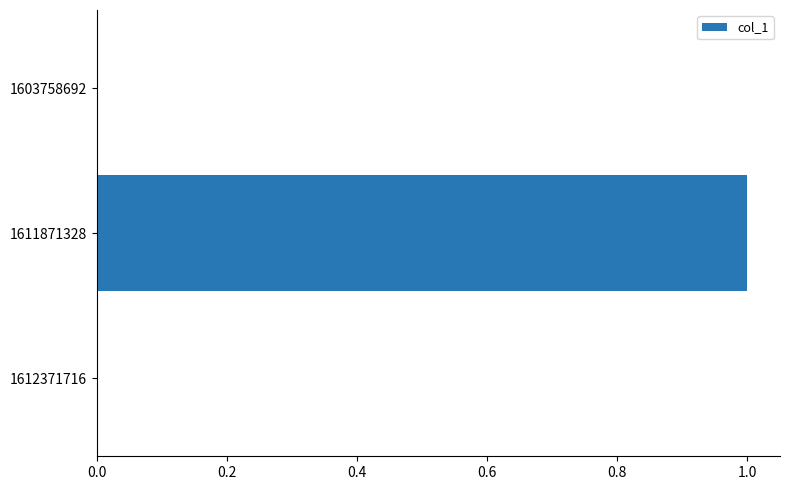

How many values are between 0 and 1?

3